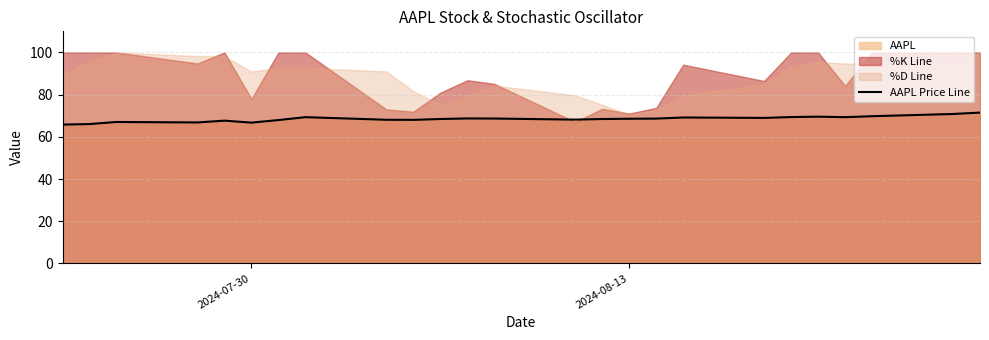

How many points are higher than both their immediate neighbors (excluding endpoints)?

6